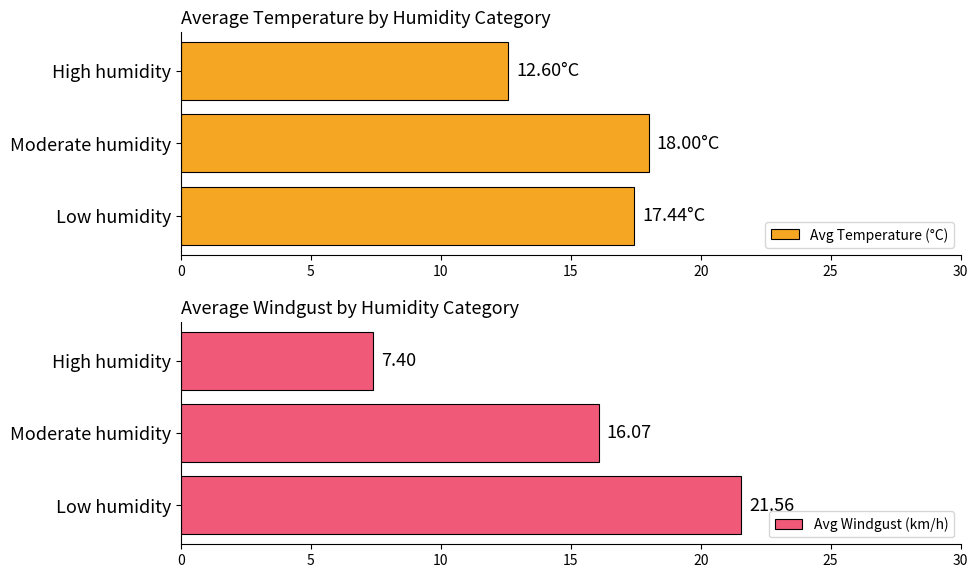

What is the approximate value of Avg Windgust (km/h) at 0?

7.4